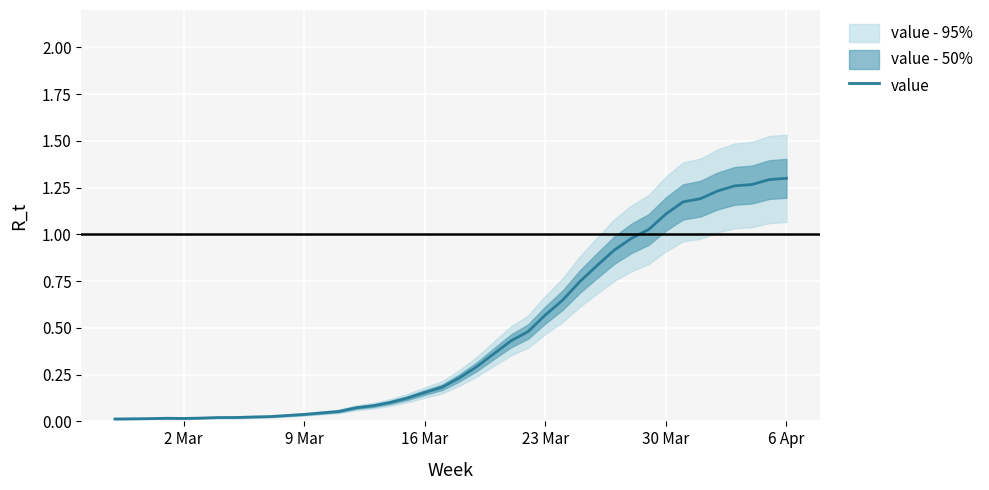

How many interior local peaks (higher than both neighbors) does the data have?

1